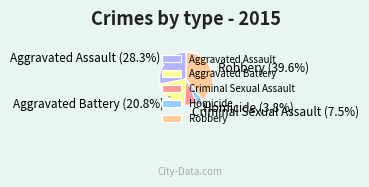

How many segments does this pie chart have?

5